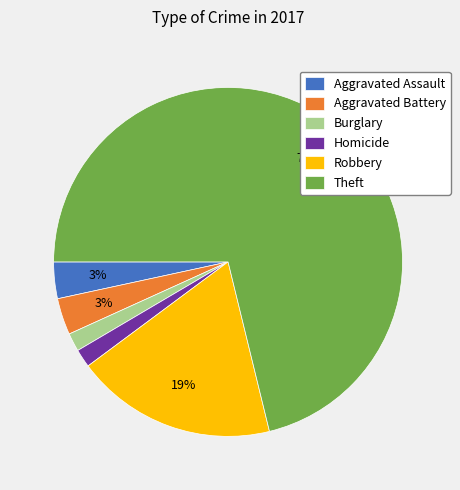

Between Homicide and Aggravated Assault, which is larger?

Aggravated Assault